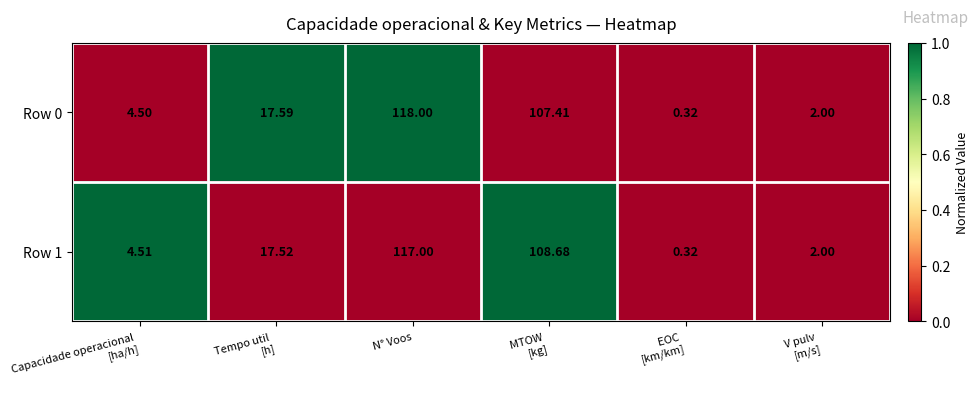

At which category is the sum across all series the highest?

N° Voos